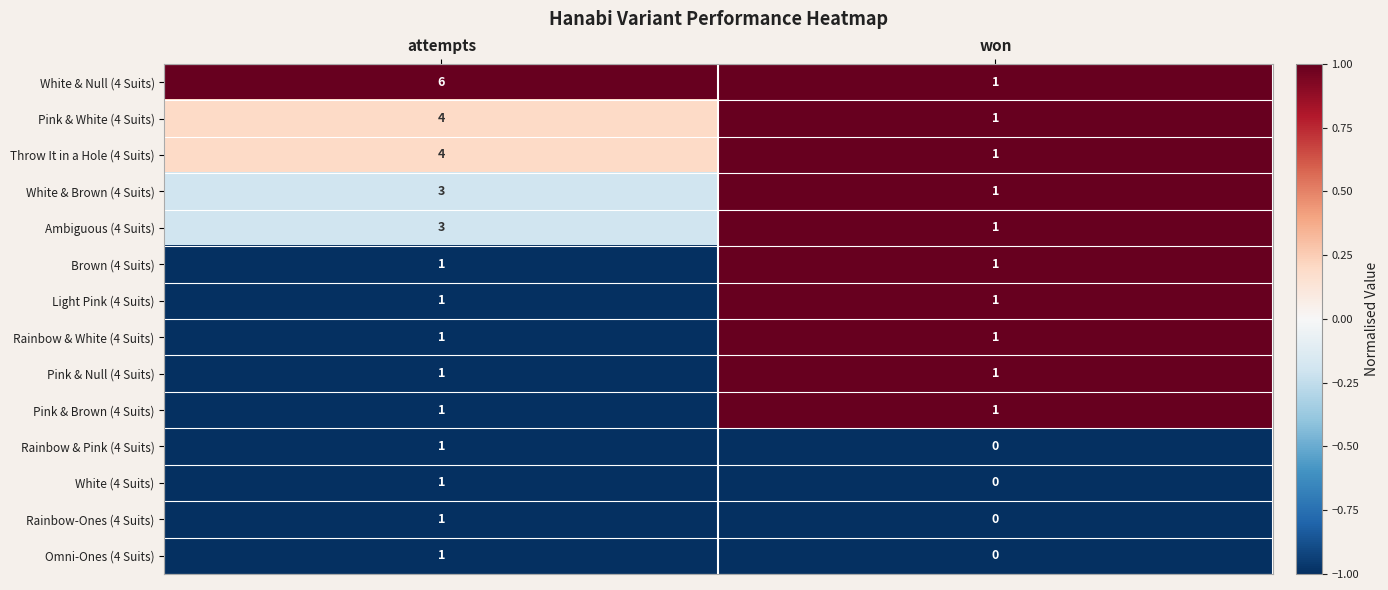

Which series changed the most between attempts and won?

White & Null (4 Suits)